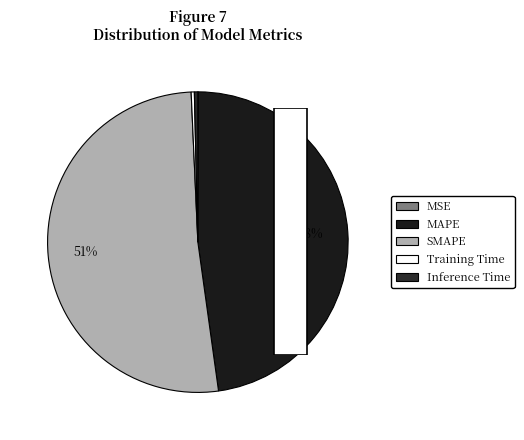

Count the number of slices in the pie.

5